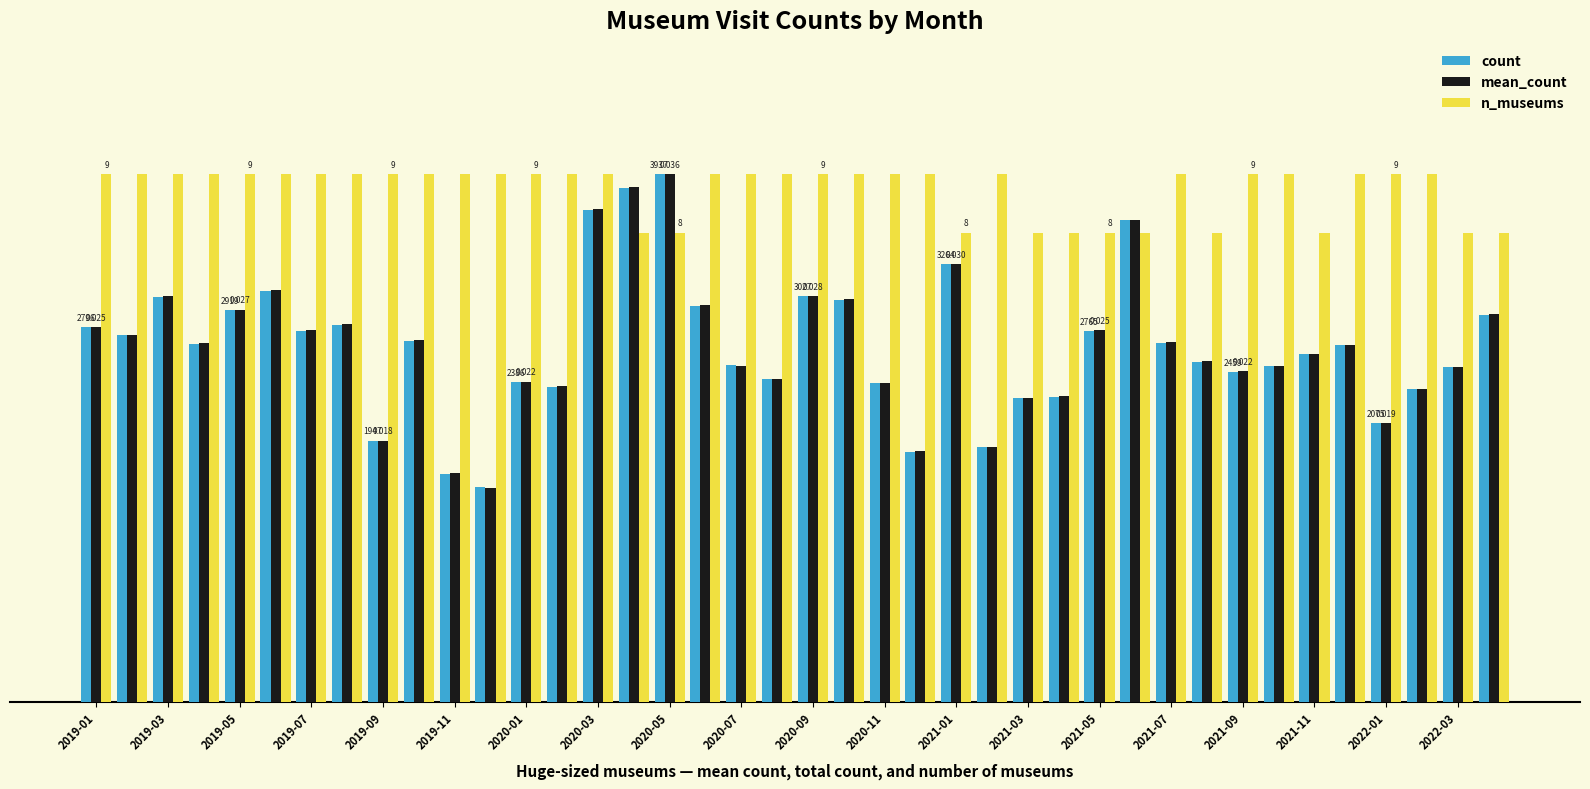

Are the bars grouped side by side (vs. stacked)?

Yes